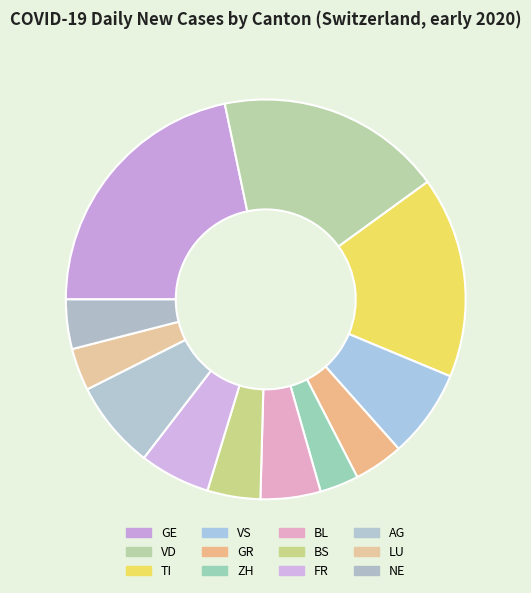

How many slices are in this pie chart?

12